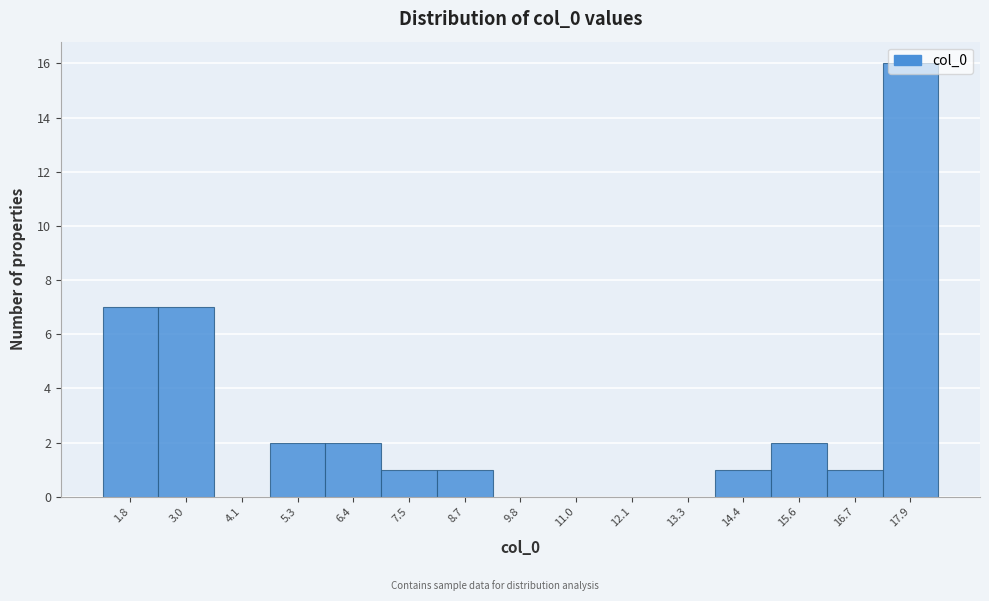

What is the sum of all values?

40